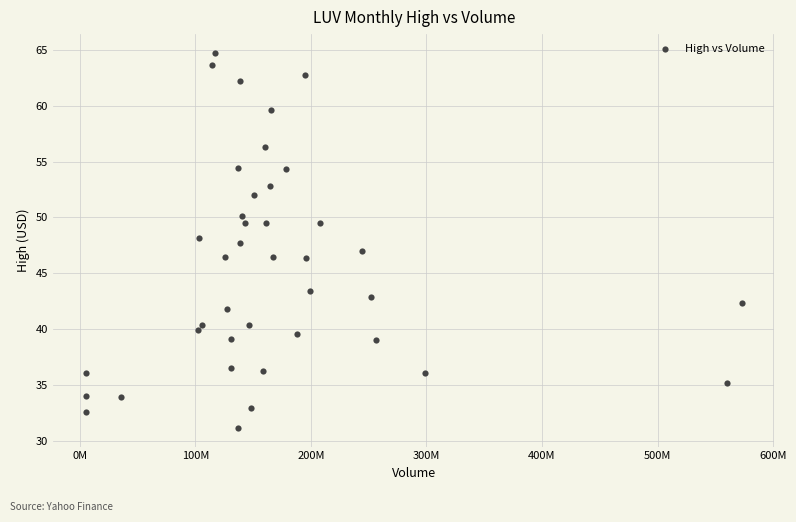

What is the range of X values (max minus min)?

567664217.0